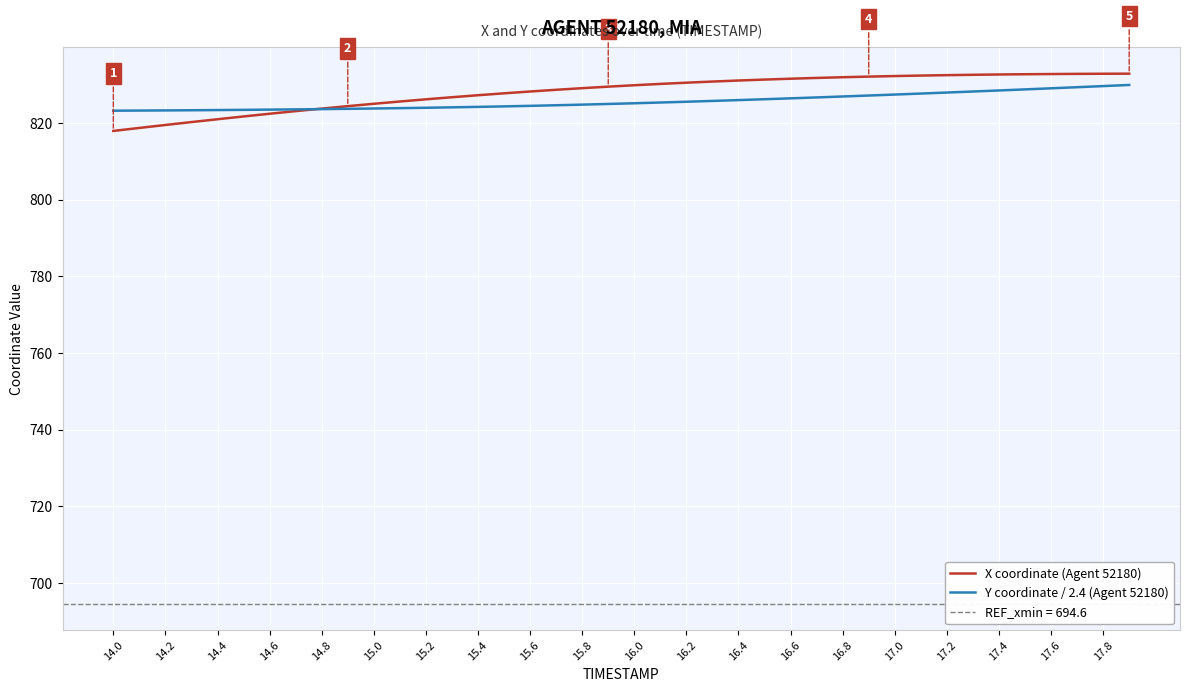

What is the lowest value of the X coordinate (Agent 52180) series?

817.9